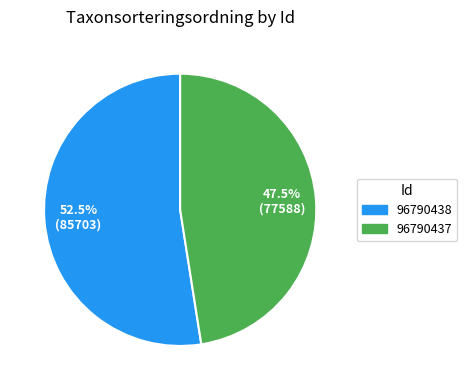

Which has a higher value, 96790438 or 96790437?

96790438